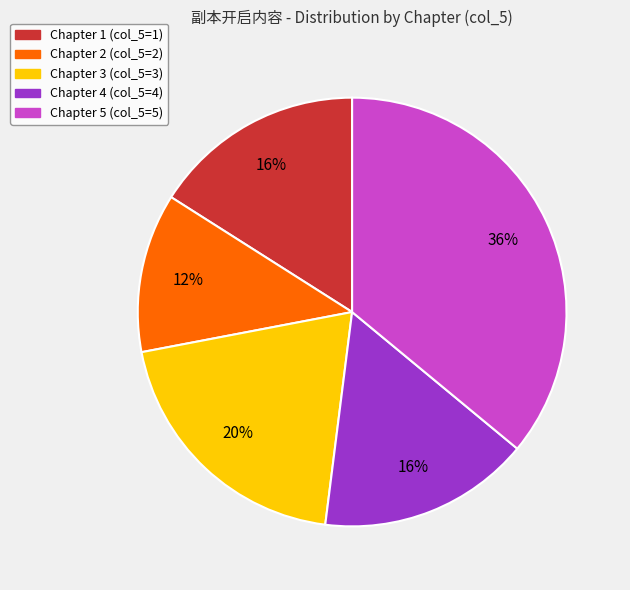

Is there a majority slice in this chart?

No